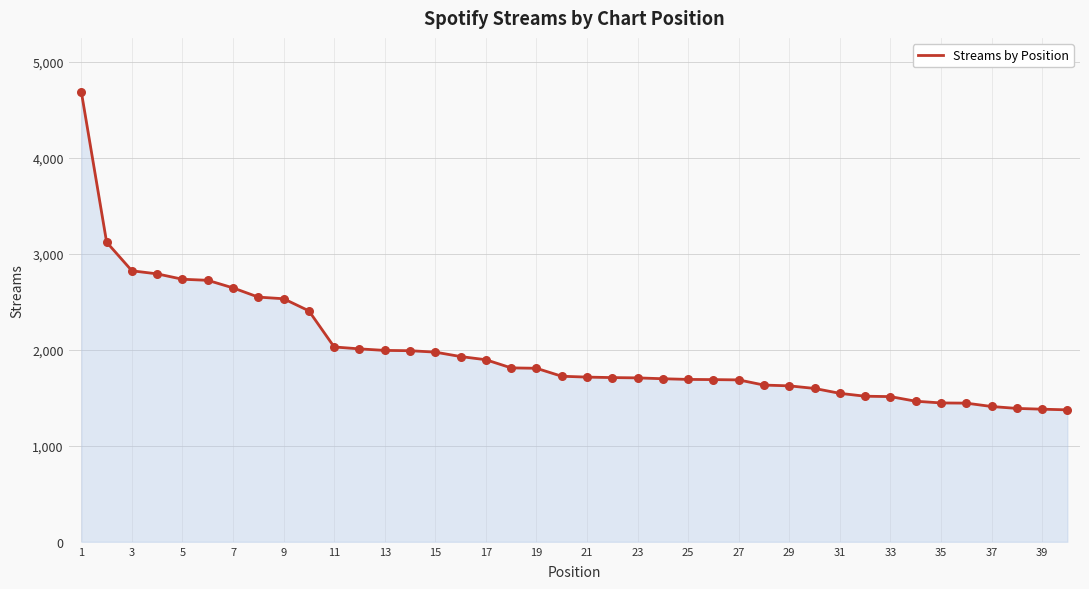

What is the minimum value shown in the chart?

1374